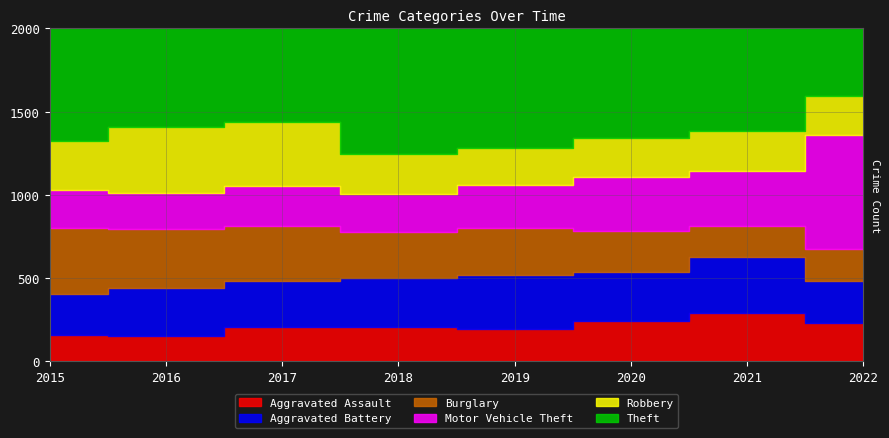

What is the average value of the Aggravated Battery series?

289